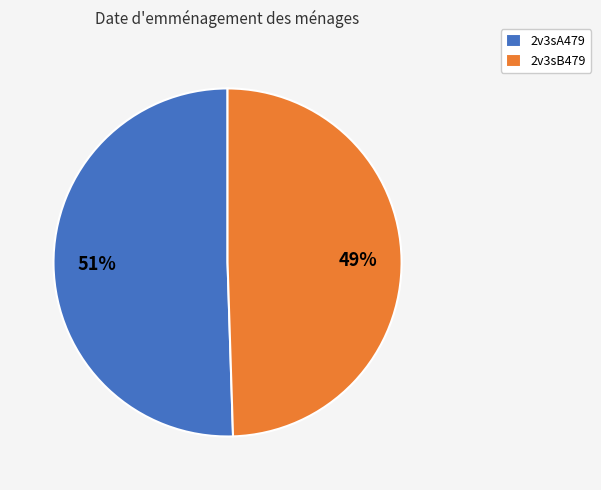

Is it true that 2v3sA479 is 51% of the pie?

True